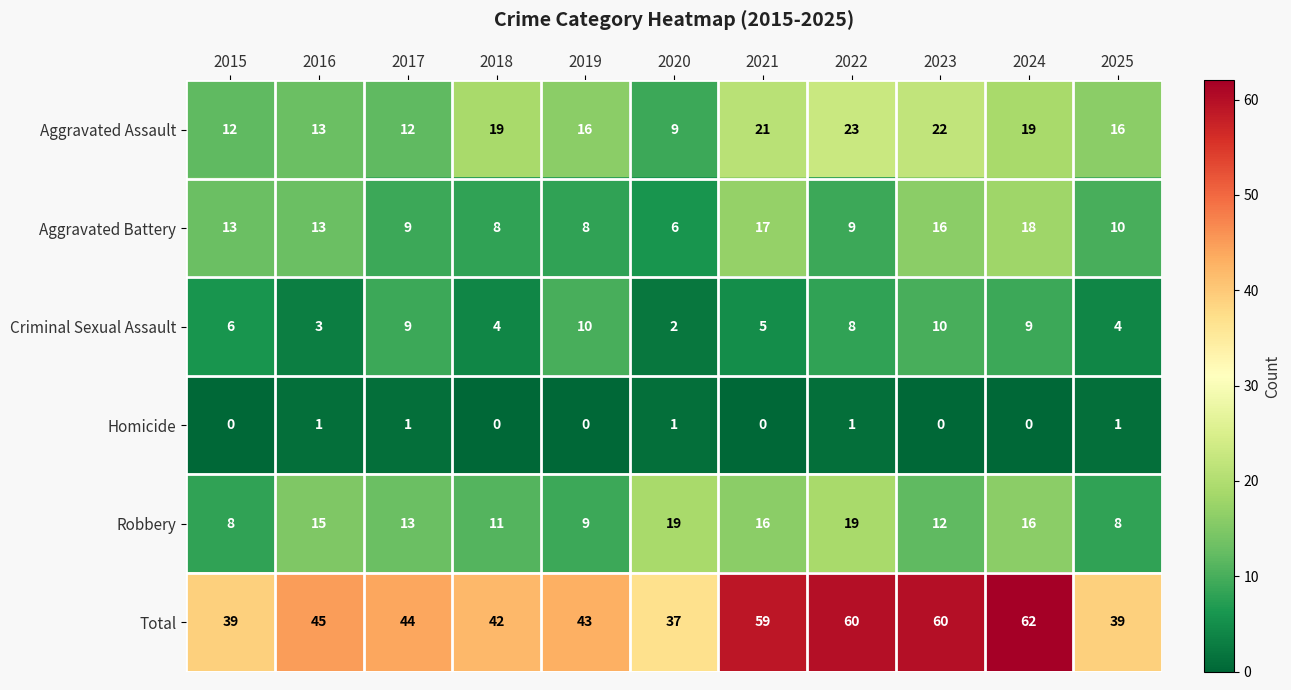

At how many categories does at least one series exceed 32?

11